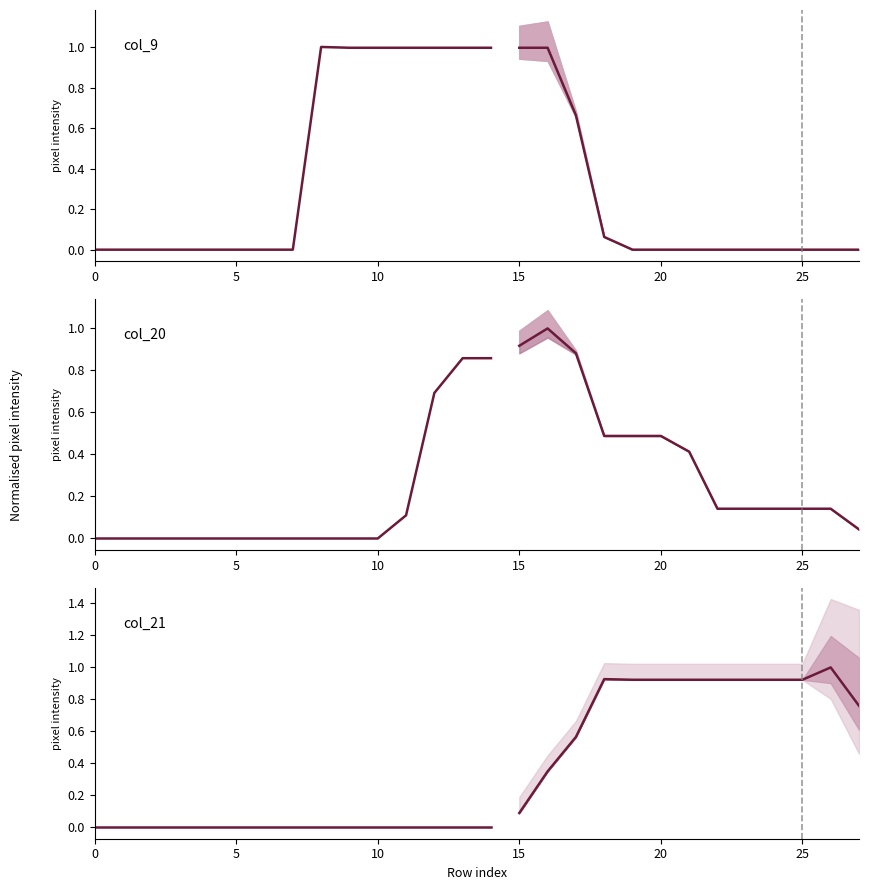

How many interior local peaks does the col_9 series have?

1